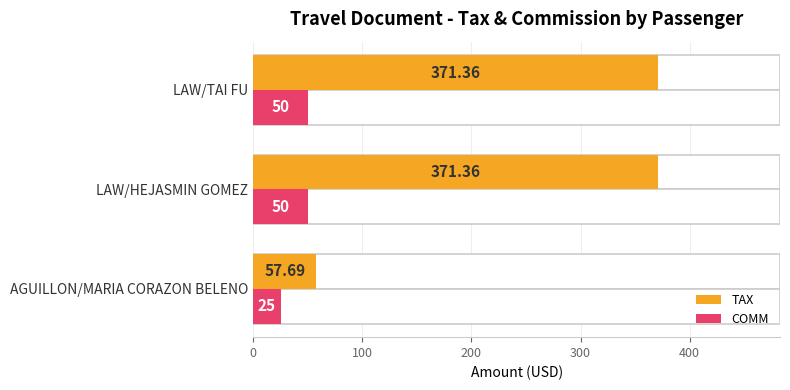

How many data points does each series have?

3